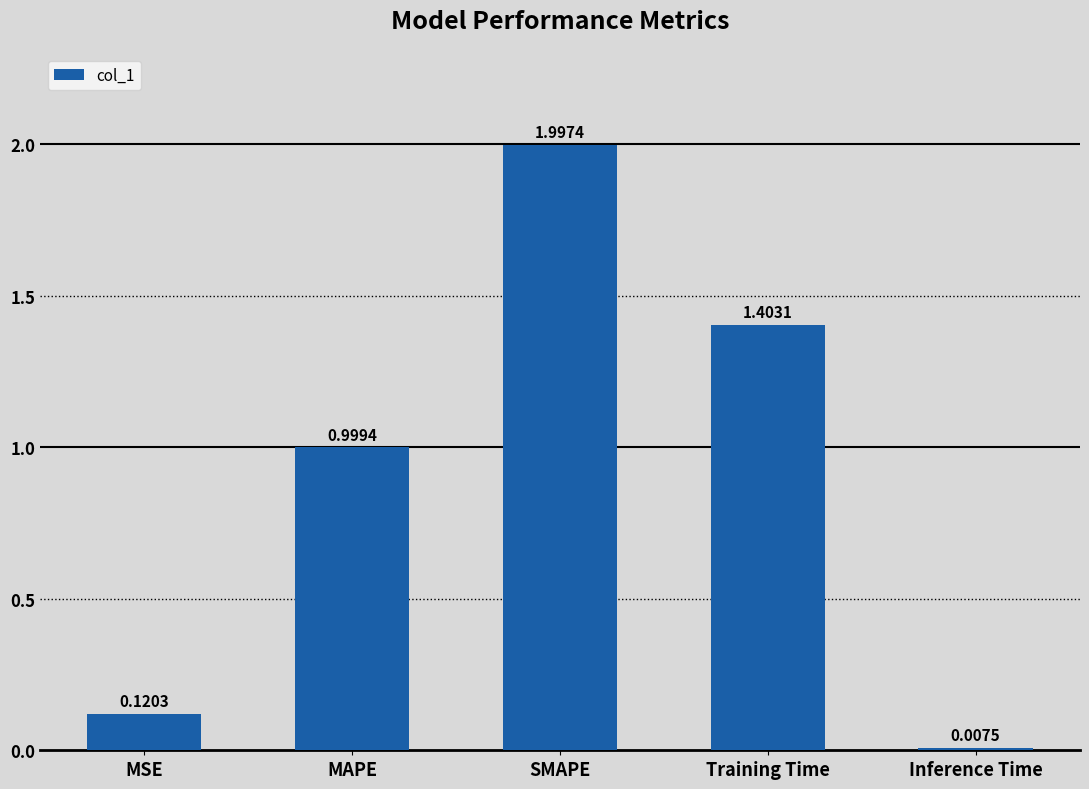

What is the sum of the values at MAPE and MSE?

1.1